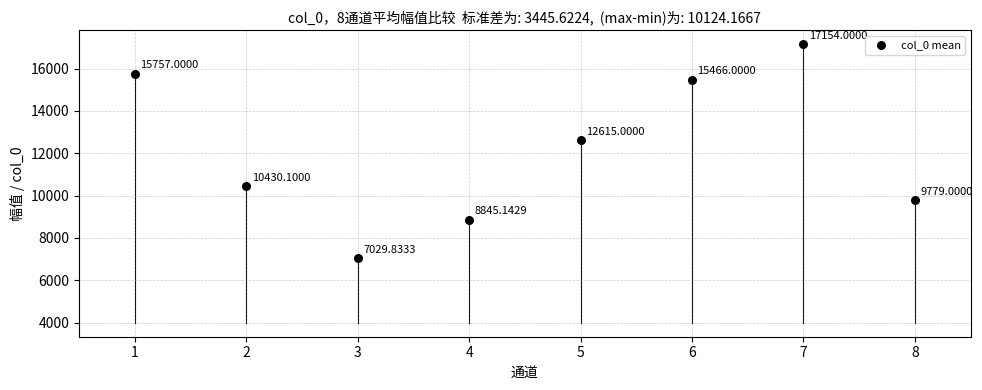

What is the range of X values (max minus min)?

7.0